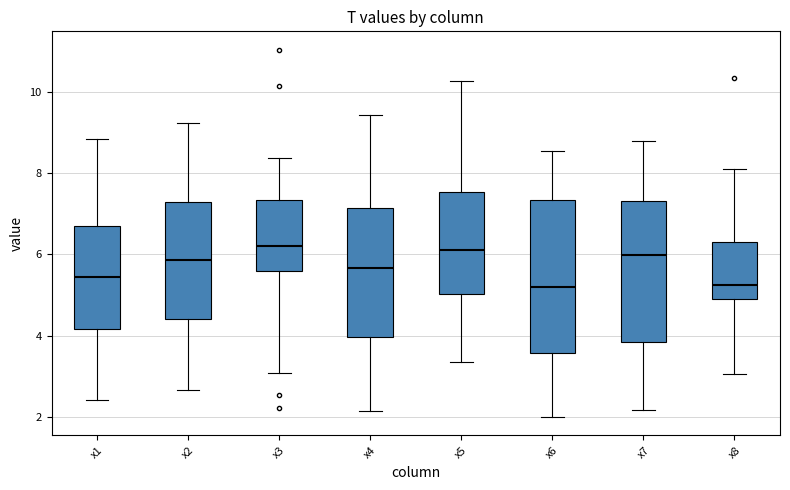

Reading left to right, read every box against the y-axis: the position of its median line, the range the box covers, and the ends of its whiskers. The values are not printed on the chart, so give them approximately, as read against the axis.

x1: median 5.4, box 4.2 to 6.6, whiskers 2.4 to 8.8
x2: median 5.8, box 4.4 to 7.2, whiskers 2.6 to 9.2
x3: median 6.2, box 5.6 to 7.4, whiskers 3.0 to 8.4
x4: median 5.6, box 4.0 to 7.2, whiskers 2.2 to 9.4
x5: median 6.2, box 5.0 to 7.6, whiskers 3.4 to 10.2
x6: median 5.2, box 3.6 to 7.4, whiskers 2.0 to 8.6
x7: median 6.0, box 3.8 to 7.4, whiskers 2.2 to 8.8
x8: median 5.2, box 5.0 to 6.4, whiskers 3.0 to 8.2